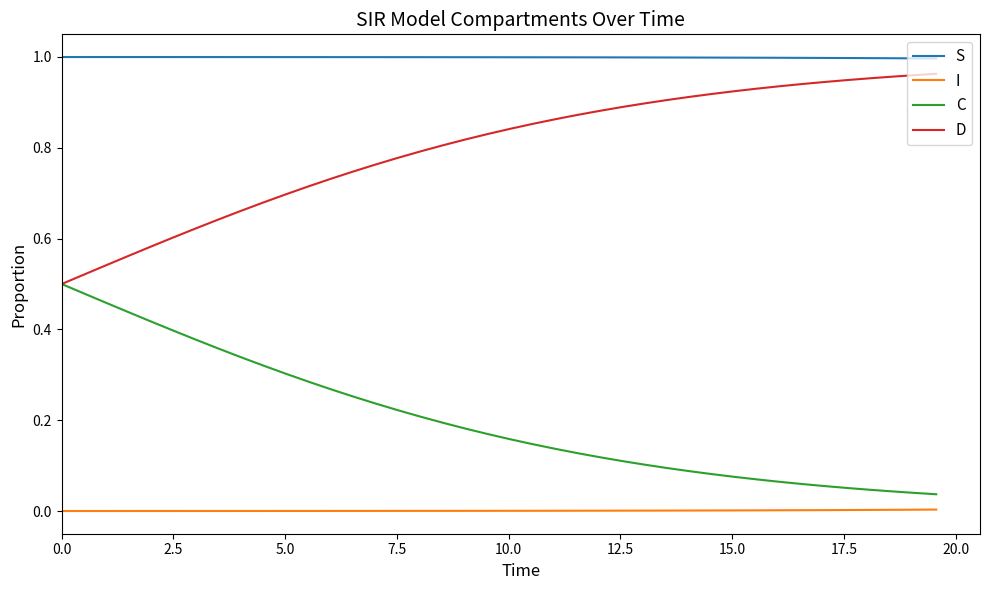

List the series in order of their peak value, highest first.

S, D, C, I